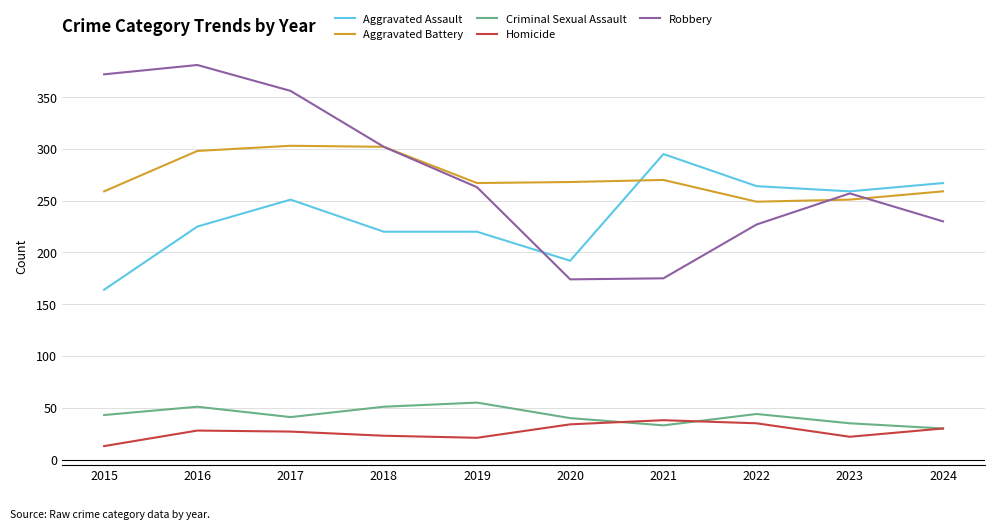

What is the total value across all series at 2015?

851